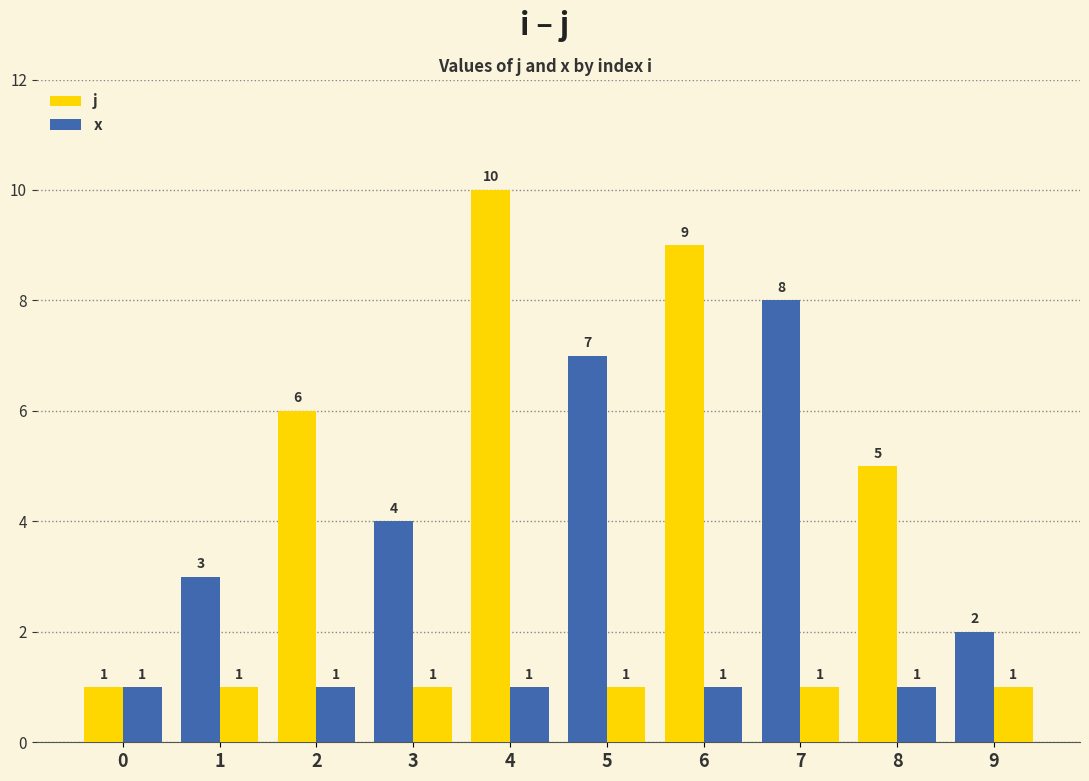

How many bars are there in each group?

2